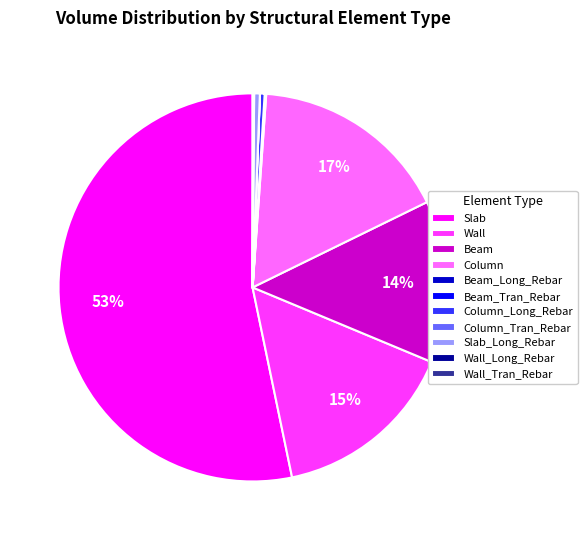

Does any single category account for the majority?

Yes